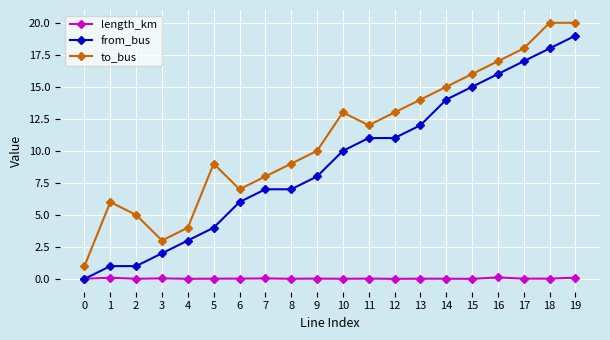

At which category is the sum across all series the highest?

19